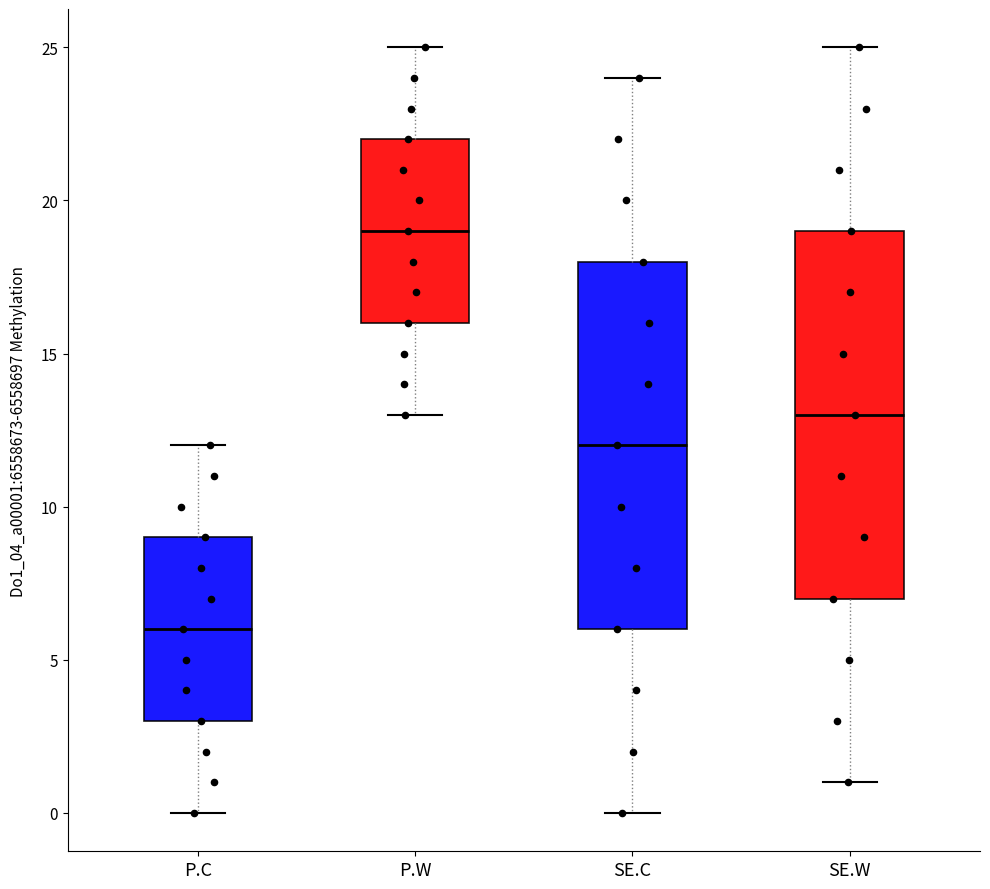

Where is the upper edge of the box for SE.W on the y-axis? The values are not printed on the chart, so give them approximately, as read against the axis.

19